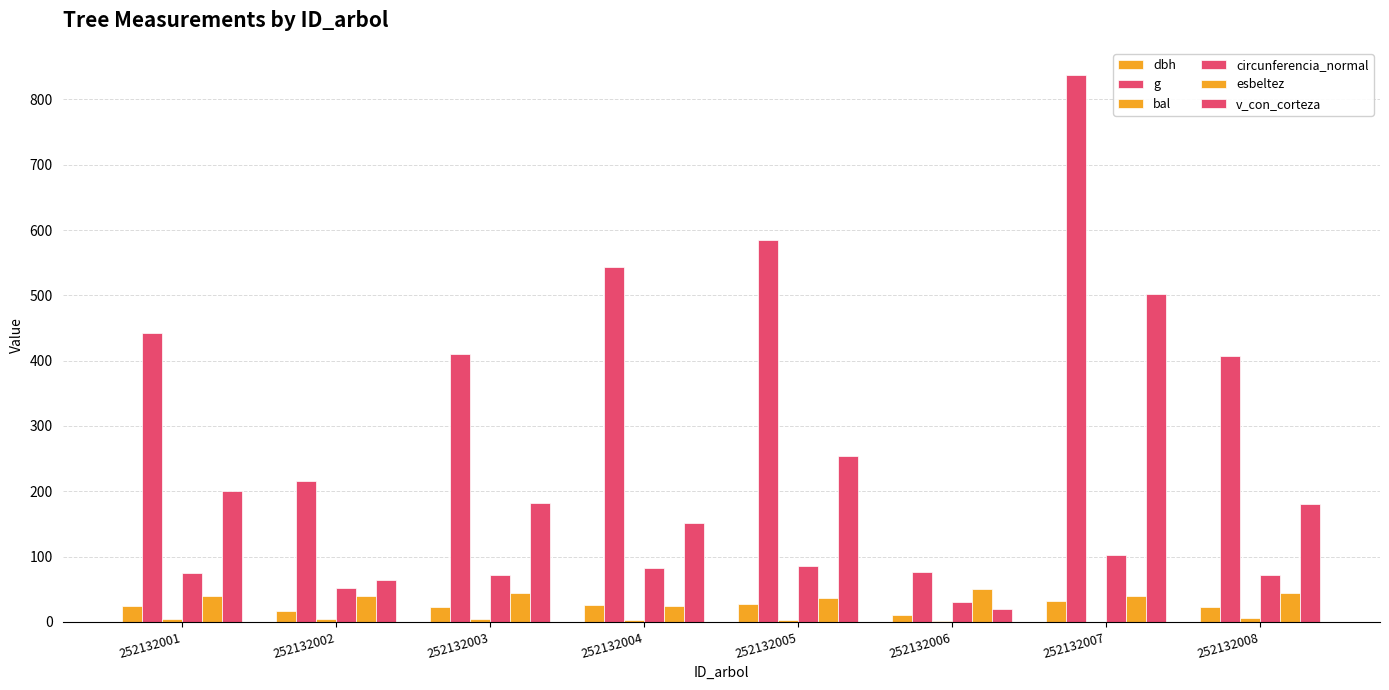

Count the number of categories in the chart.

8